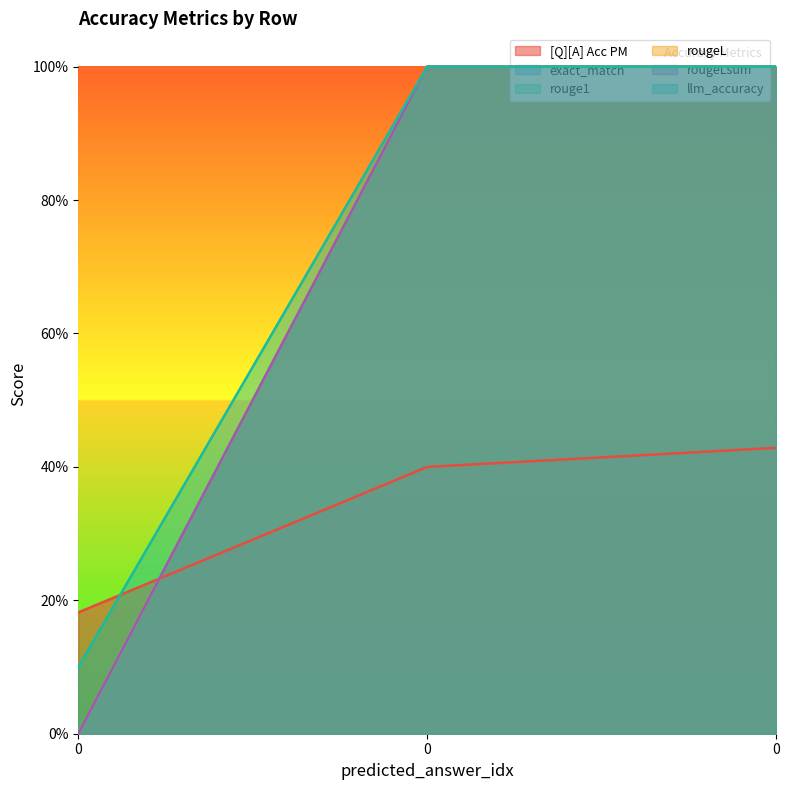

What is the sum of all rougeL values?

2.0